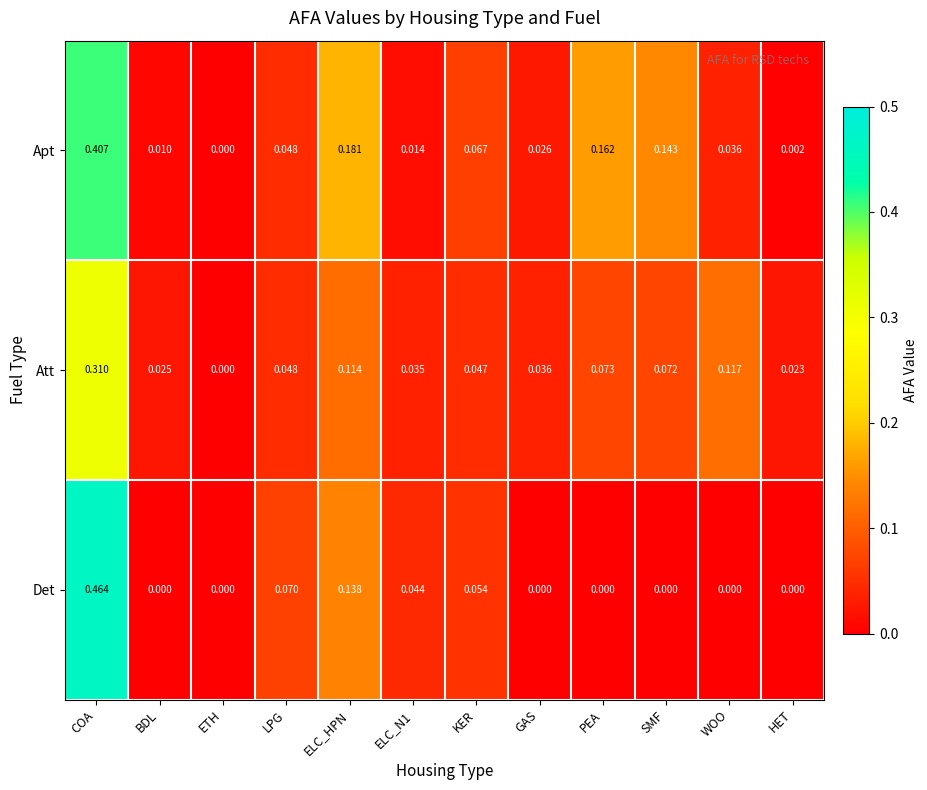

At which label does Att reach its peak?

COA